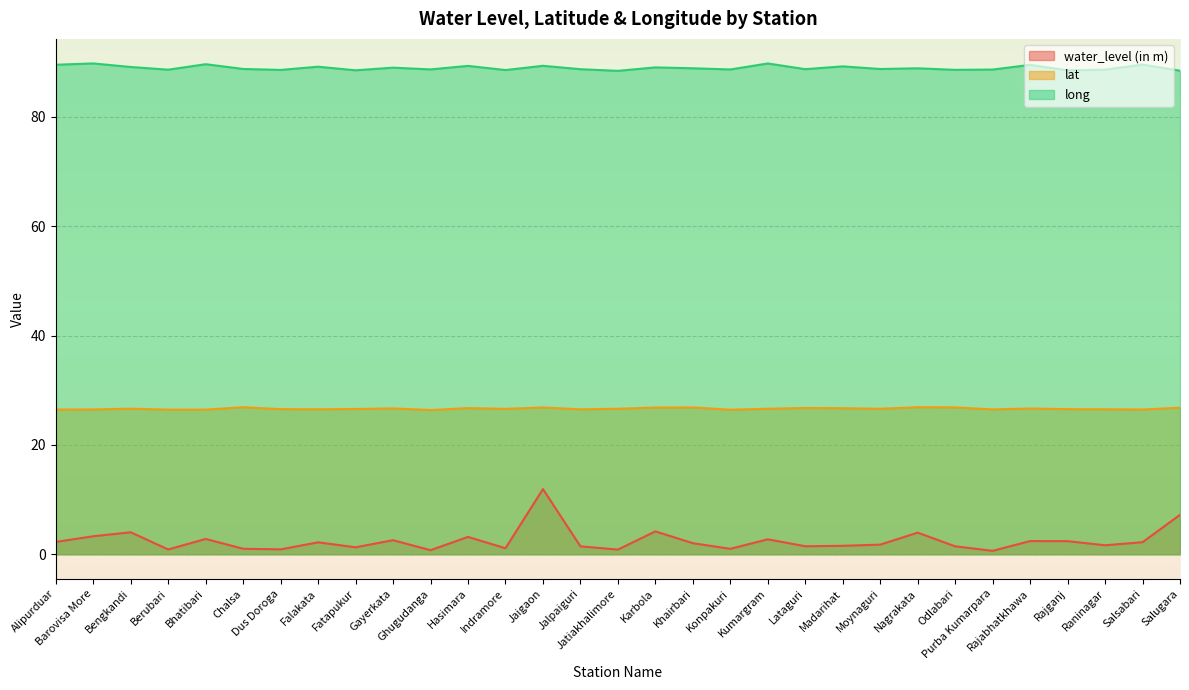

At which label does water_level (in m) reach its minimum?

Purba Kumarpara